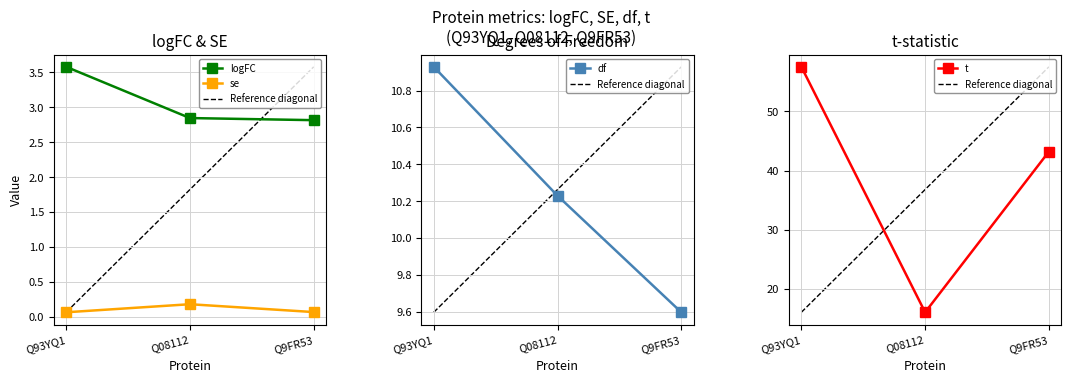

Is the value of logFC at Q93YQ1 greater than the value of se at Q08112?

Yes